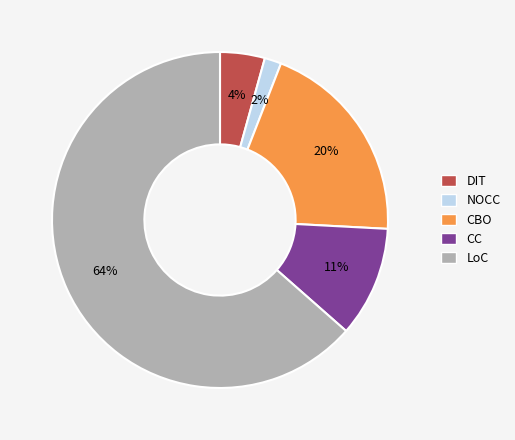

Rank the categories by value from lowest to highest.

NOCC, DIT, CC, CBO, LoC